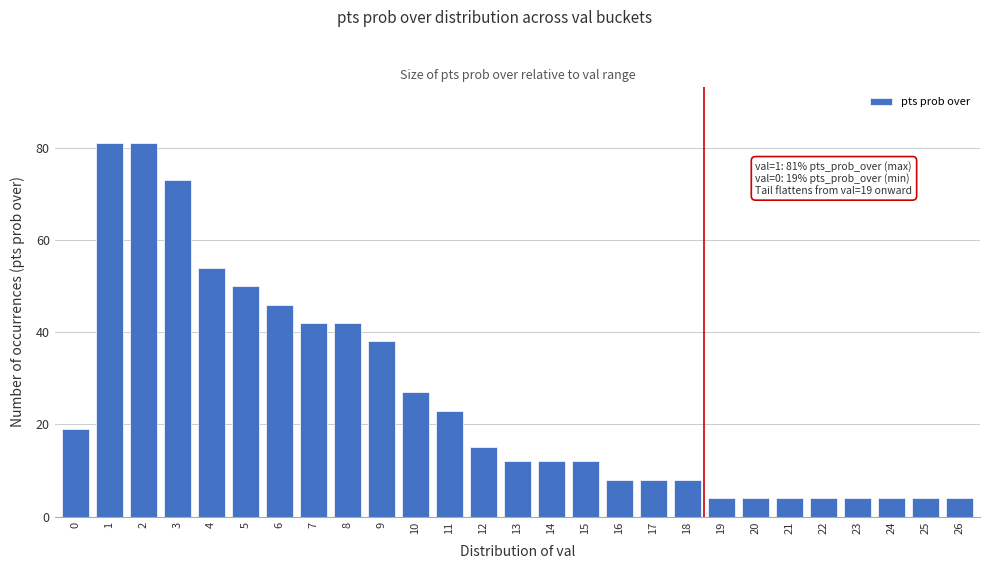

Reading left to right, extract all data points from this chart.

0=19	1=81	2=81	3=73	4=54	5=50	6=46	7=42	8=42	9=38	10=27	11=23	12=15	13=12	14=12	15=12	16=8	17=8	18=8	19=4	20=4	21=4	22=4	23=4	24=4	25=4	26=4